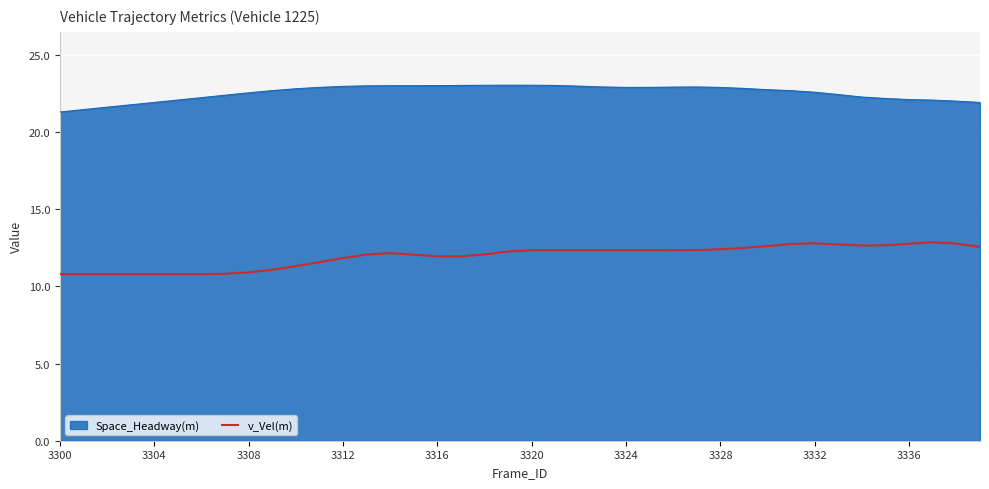

True or false: Space_Headway(m) and v_Vel(m) intersect in this chart.

False